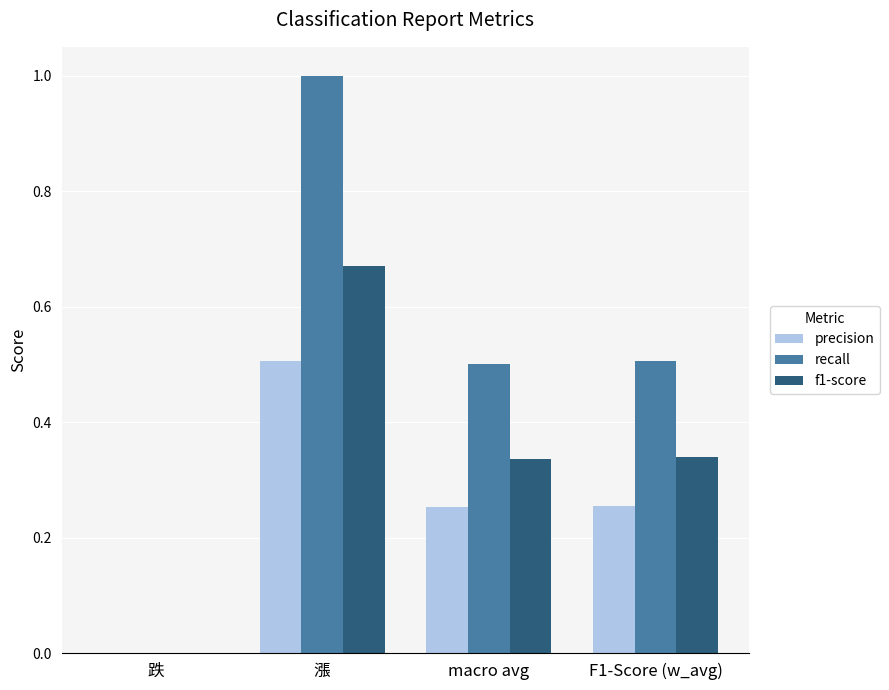

Which series changed the most between 跌 and F1-Score (w_avg)?

recall